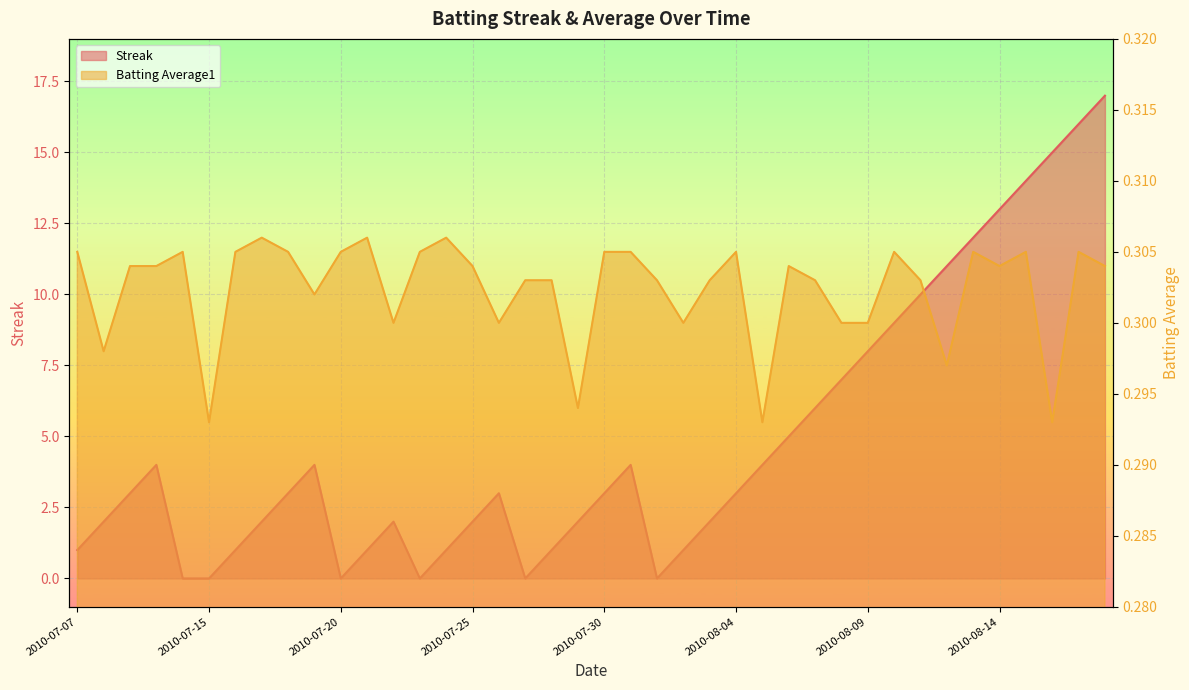

Is it true that Batting Average1 equals 0.1 at 2010-07-22?

False